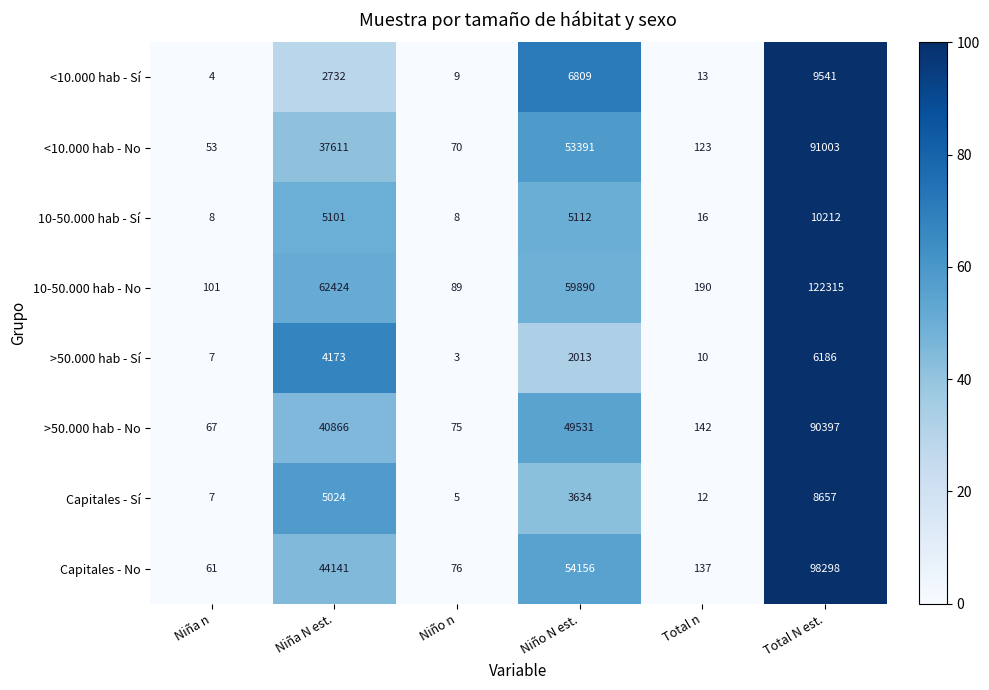

At which category is the sum across all series the highest?

Total N est.